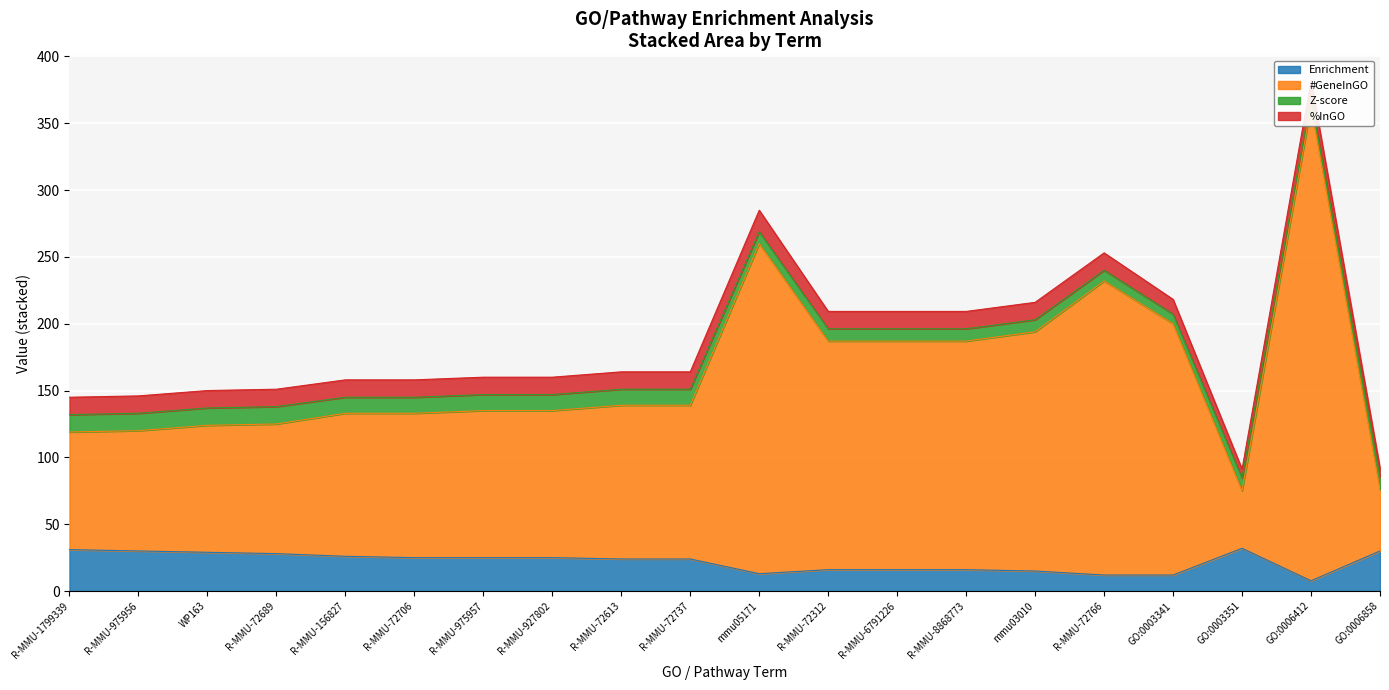

What is the maximum value shown in the chart?

362.7